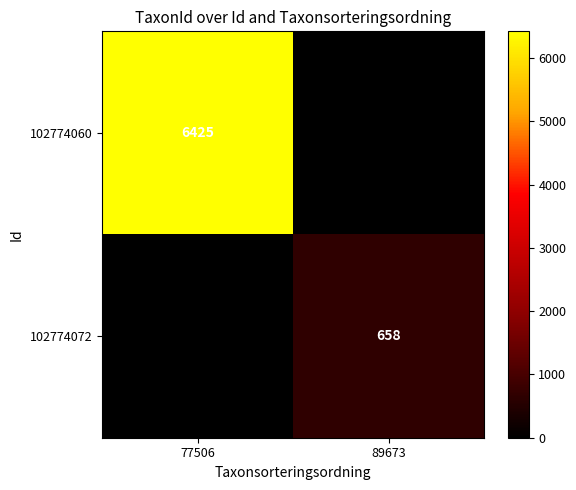

The value of 102774060 at 77506 is 6425. True or false?

True